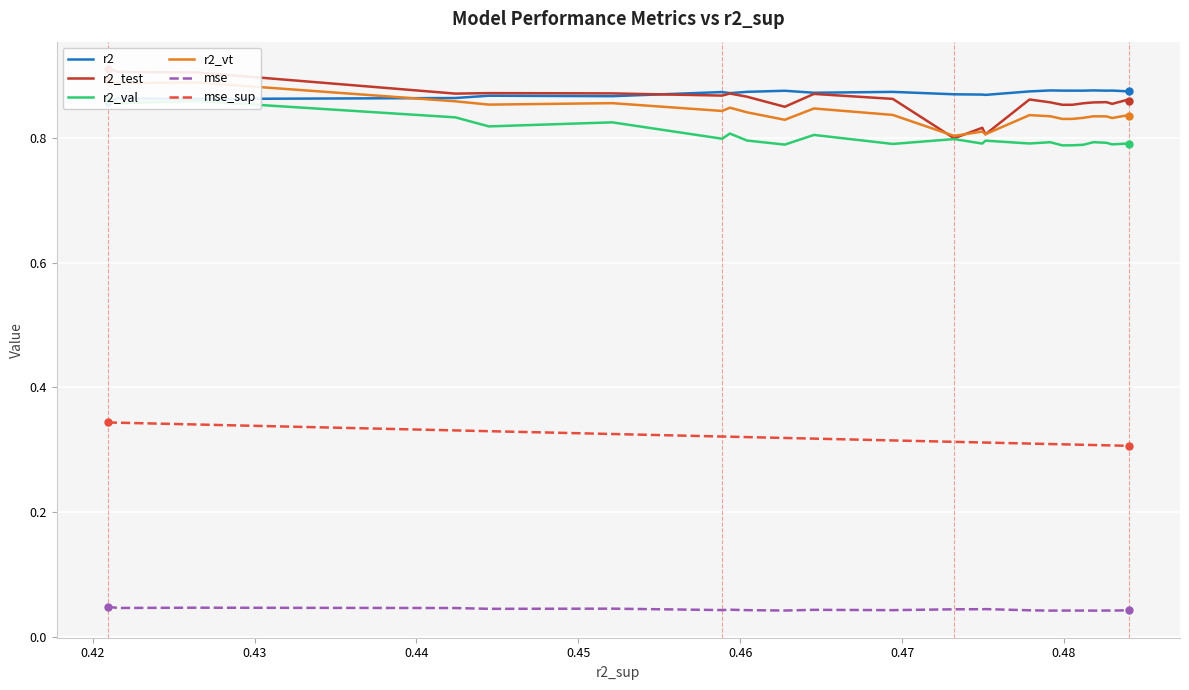

True or false: mse and mse_sup cross at least once.

False